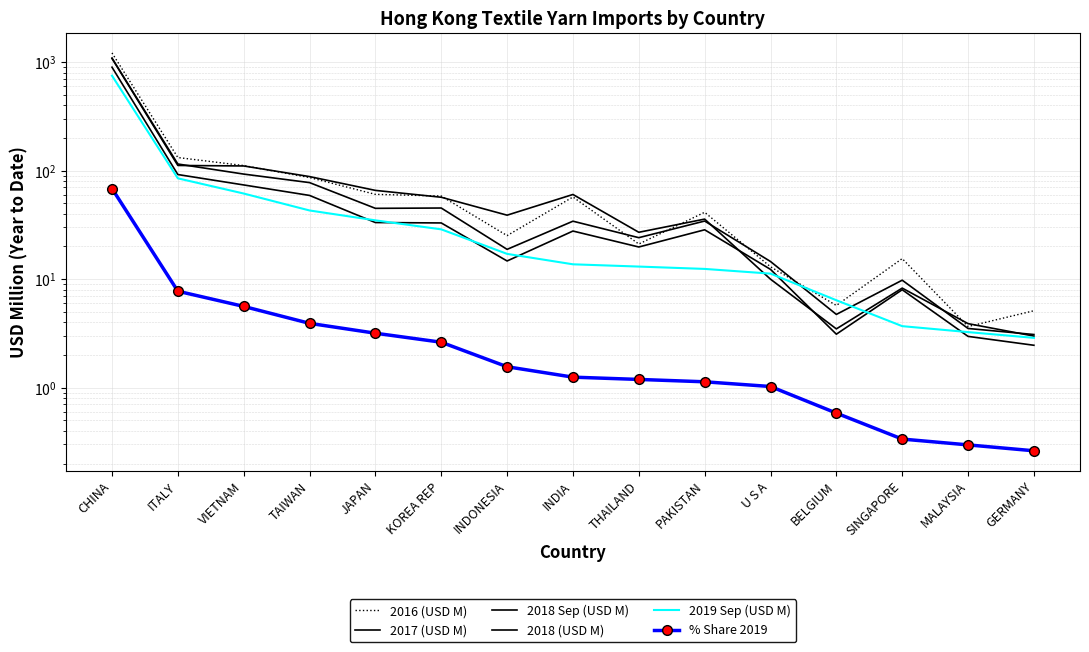

Reading right to left, extract all data points from this chart.

2016 (USD M): GERMANY=5.1	MALAYSIA=3.7	SINGAPORE=15.5	BELGIUM=5.7	U S A=13.0	PAKISTAN=41.3	THAILAND=21.1	INDIA=57.2	INDONESIA=25.2	KOREA REP=58.4	JAPAN=60.5	TAIWAN=86.4	VIETNAM=111.4	ITALY=132.1	CHINA=1216.1
2017 (USD M): GERMANY=3.0	MALAYSIA=3.9	SINGAPORE=8.3	BELGIUM=3.5	U S A=10.0	PAKISTAN=35.8	THAILAND=27.0	INDIA=60.3	INDONESIA=38.9	KOREA REP=56.9	JAPAN=65.8	TAIWAN=88.2	VIETNAM=110.5	ITALY=111.6	CHINA=1081.9
2018 Sep (USD M): GERMANY=2.5	MALAYSIA=3.0	SINGAPORE=8.0	BELGIUM=3.1	U S A=12.3	PAKISTAN=28.5	THAILAND=19.8	INDIA=27.8	INDONESIA=14.7	KOREA REP=33.0	JAPAN=33.2	TAIWAN=59.1	VIETNAM=73.8	ITALY=92.1	CHINA=898.1
2018 (USD M): GERMANY=3.1	MALAYSIA=3.5	SINGAPORE=9.8	BELGIUM=4.7	U S A=14.5	PAKISTAN=34.3	THAILAND=24.1	INDIA=34.2	INDONESIA=18.8	KOREA REP=45.2	JAPAN=44.9	TAIWAN=77.6	VIETNAM=93.0	ITALY=115.1	CHINA=1089.1
2019 Sep (USD M): GERMANY=2.9	MALAYSIA=3.3	SINGAPORE=3.7	BELGIUM=6.4	U S A=11.2	PAKISTAN=12.4	THAILAND=13.1	INDIA=13.7	INDONESIA=17.1	KOREA REP=28.8	JAPAN=34.8	TAIWAN=43.0	VIETNAM=61.5	ITALY=85.0	CHINA=750.3
% Share 2019: GERMANY=0.3	MALAYSIA=0.3	SINGAPORE=0.3	BELGIUM=0.6	U S A=1.0	PAKISTAN=1.1	THAILAND=1.2	INDIA=1.2	INDONESIA=1.6	KOREA REP=2.6	JAPAN=3.2	TAIWAN=3.9	VIETNAM=5.6	ITALY=7.7	CHINA=68.4